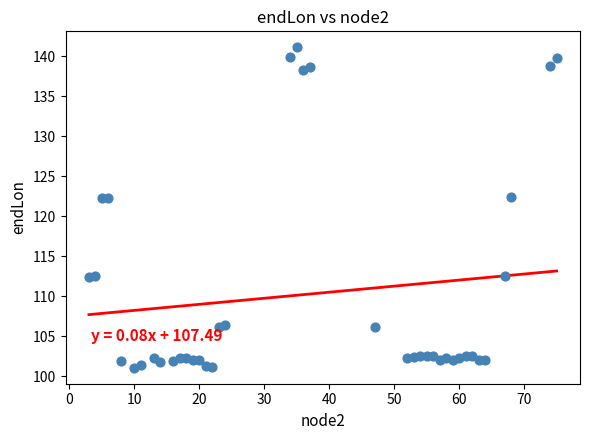

What is the range of X values (max minus min)?

72.0